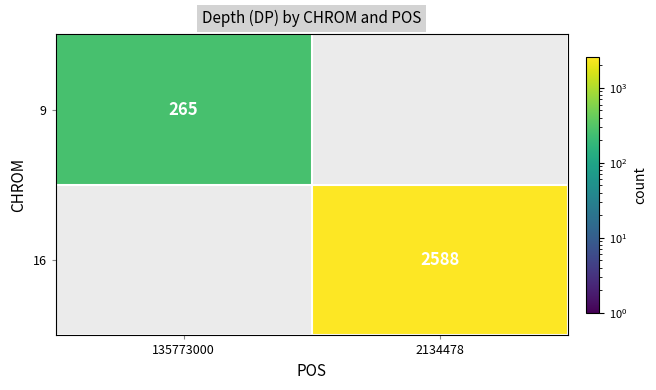

At how many categories does at least one series exceed 2323?

1